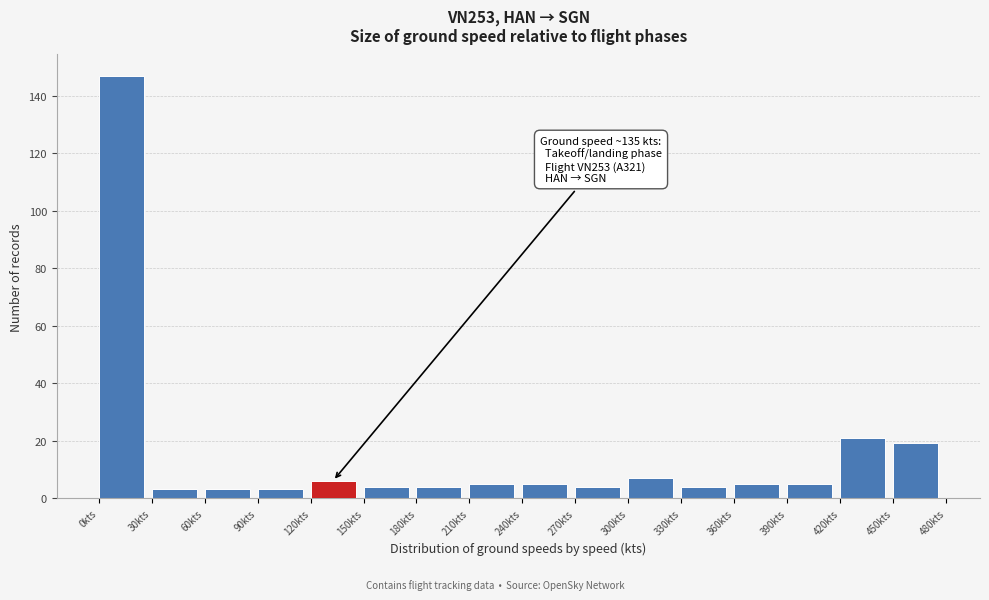

Which range on the x-axis has the tallest bar?

0 to 30